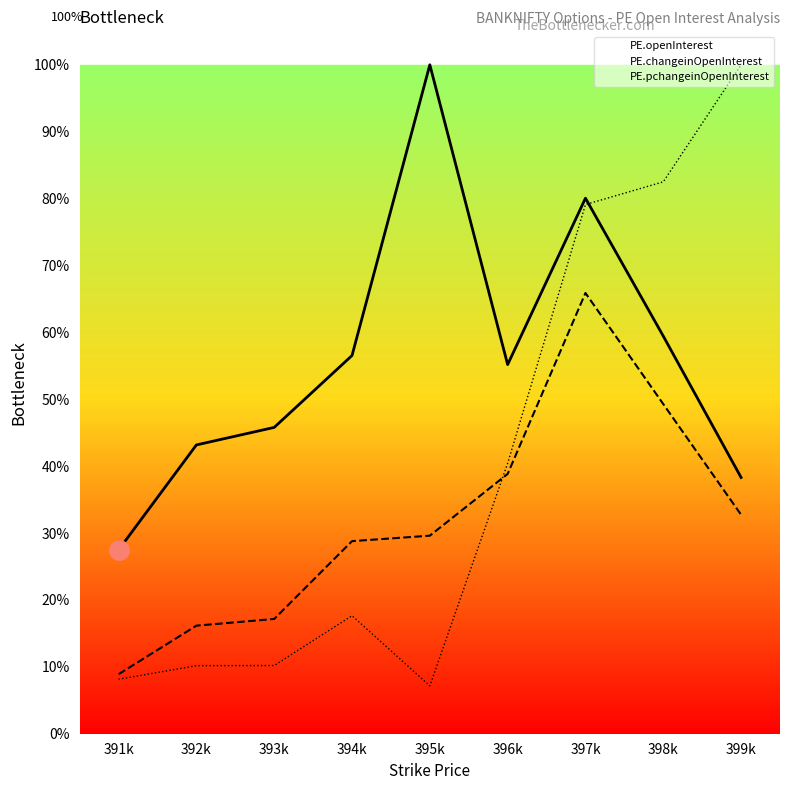

Which series has the largest range (max minus min)?

PE.pchangeinOpenInterest